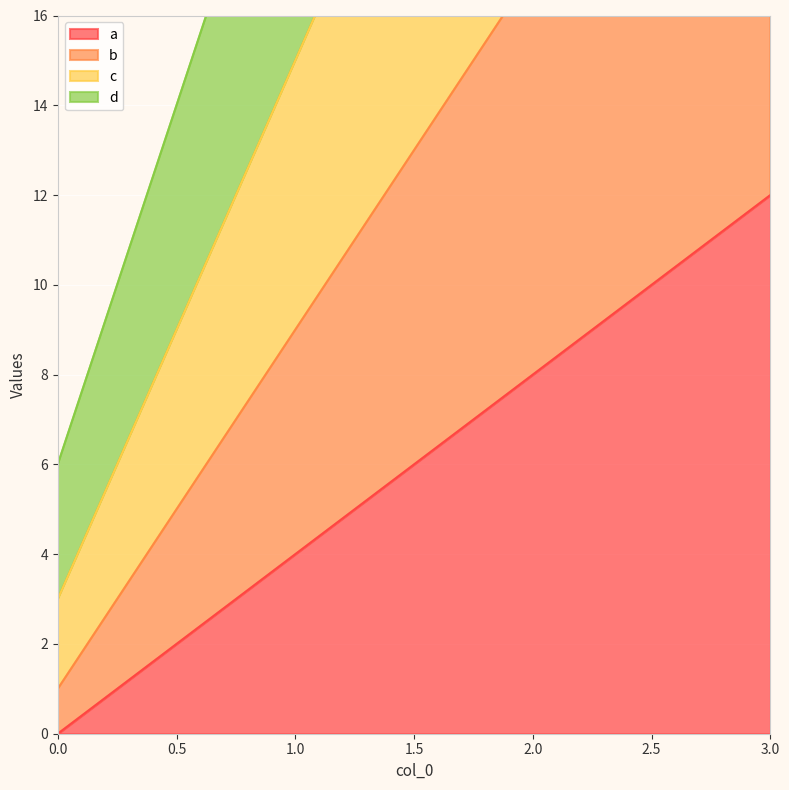

Rank the categories by d value from highest to lowest.

3, 2, 1, 0